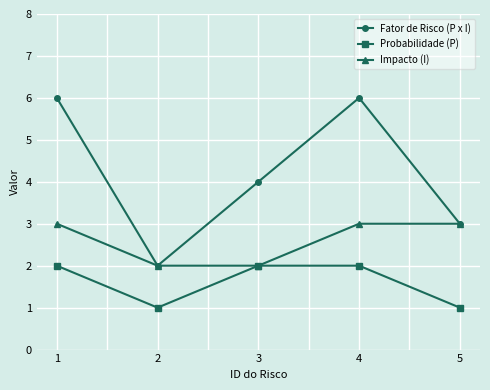

At 4, list the series in order from largest to smallest.

Fator de Risco (P x I), Impacto (I), Probabilidade (P)